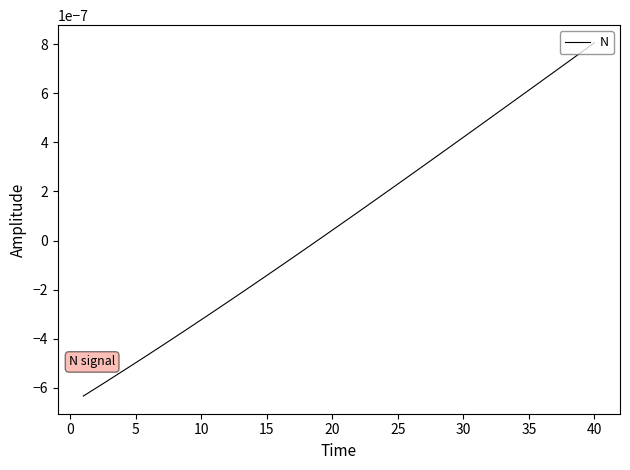

Which label corresponds to the largest value in the chart?

40